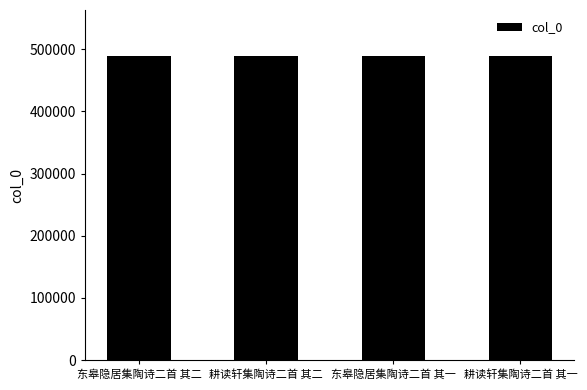

What is the change in value from 东皋隐居集陶诗二首 其二 to 耕读轩集陶诗二首 其一?

+81